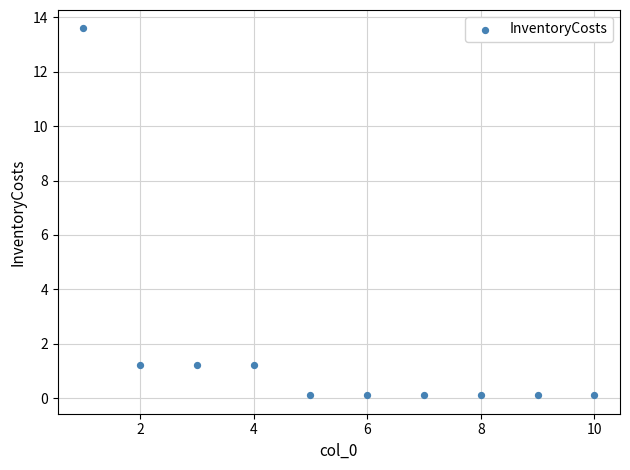

What is the range of X values (max minus min)?

9.0